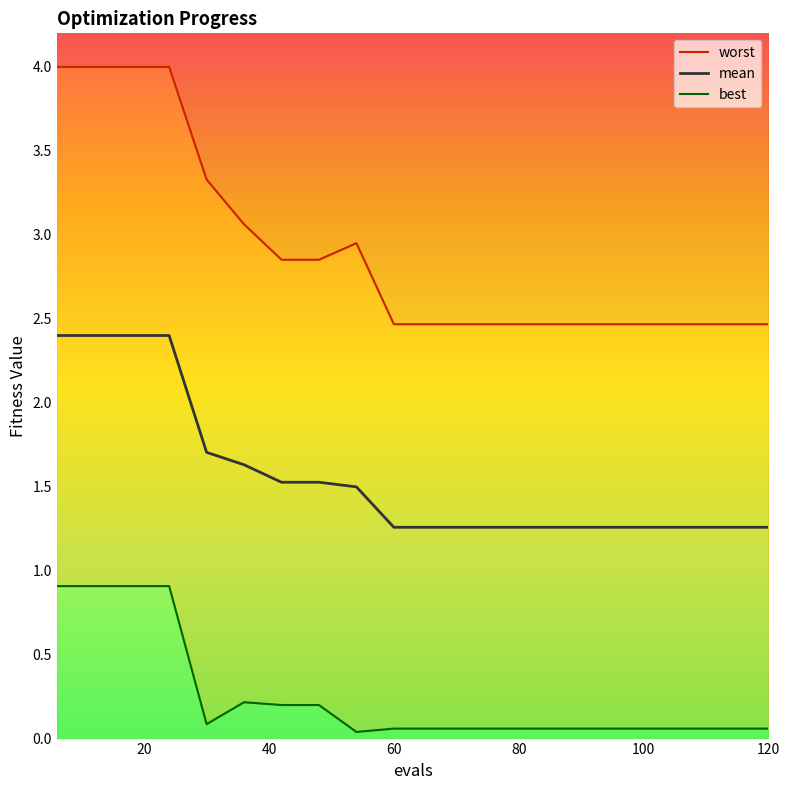

True or false: worst and mean cross at least once.

False